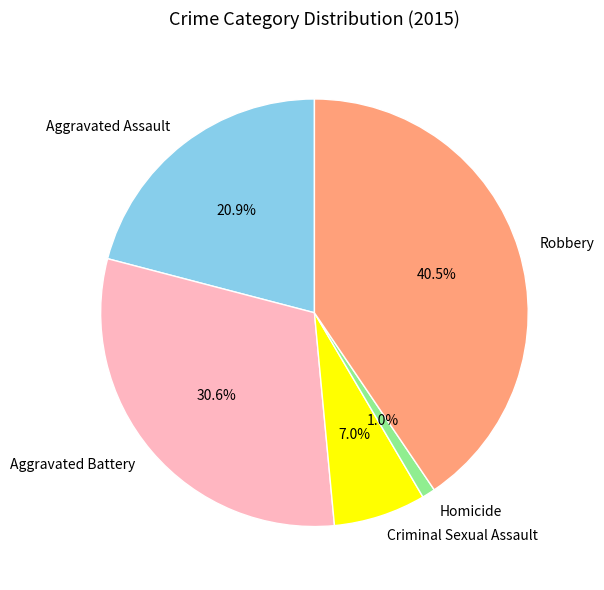

Combined, do Homicide and Aggravated Battery account for over 50%?

No